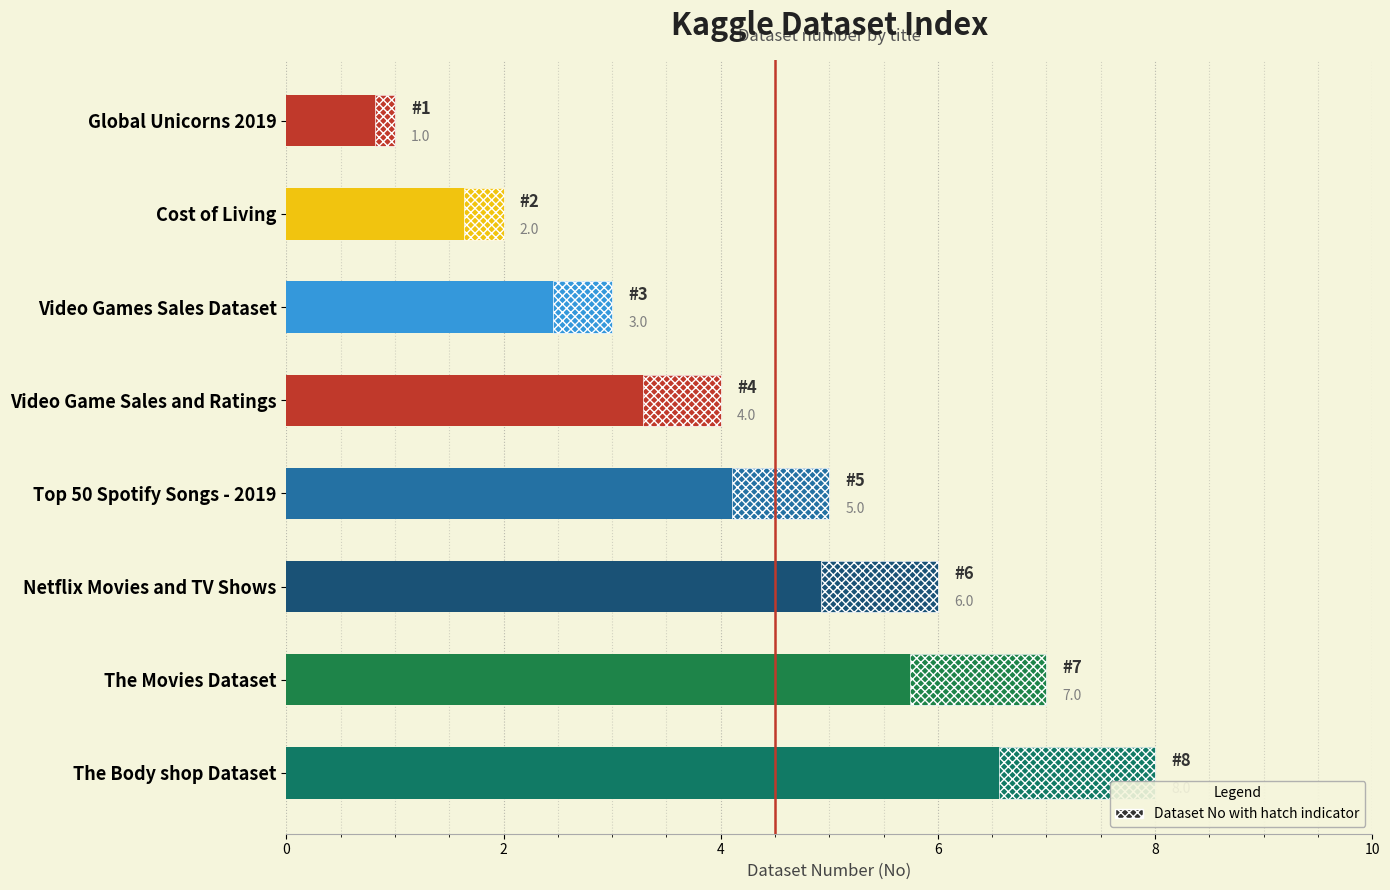

Which has a higher value, Video Games Sales Dataset or Cost of Living?

Video Games Sales Dataset